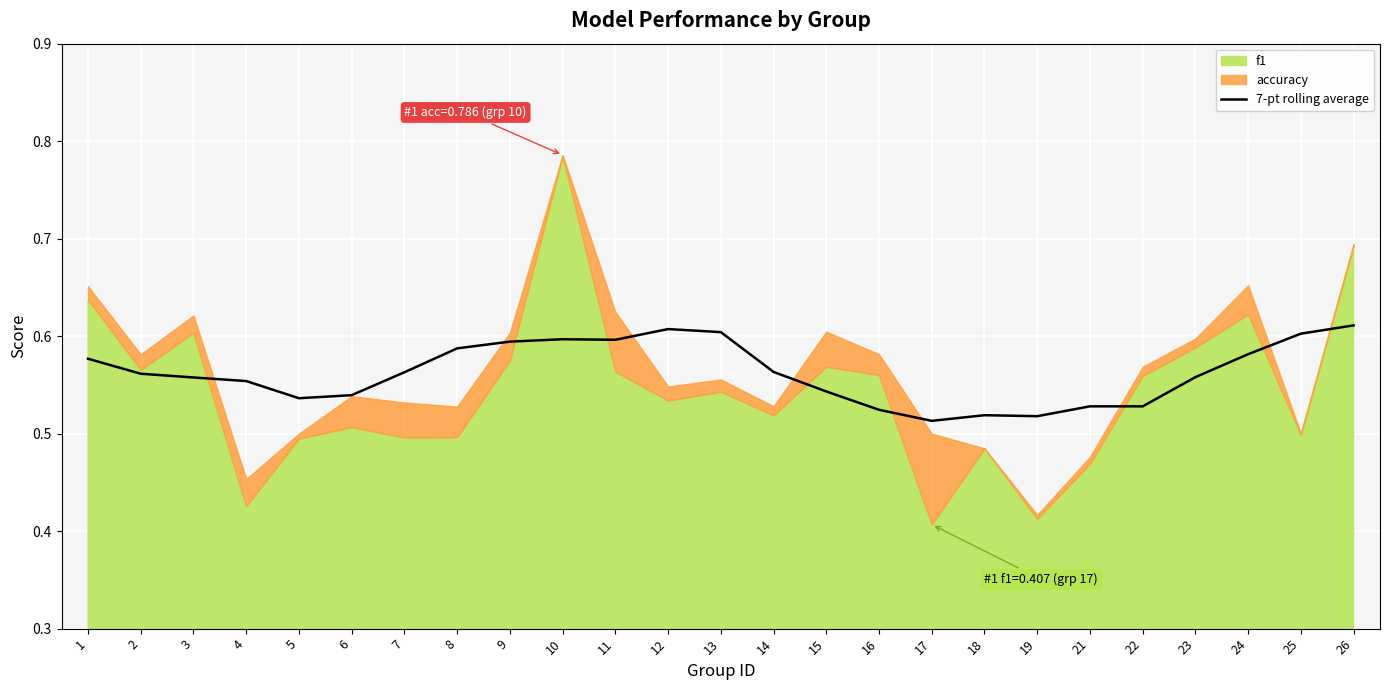

How many values are between 0 and 1?

25